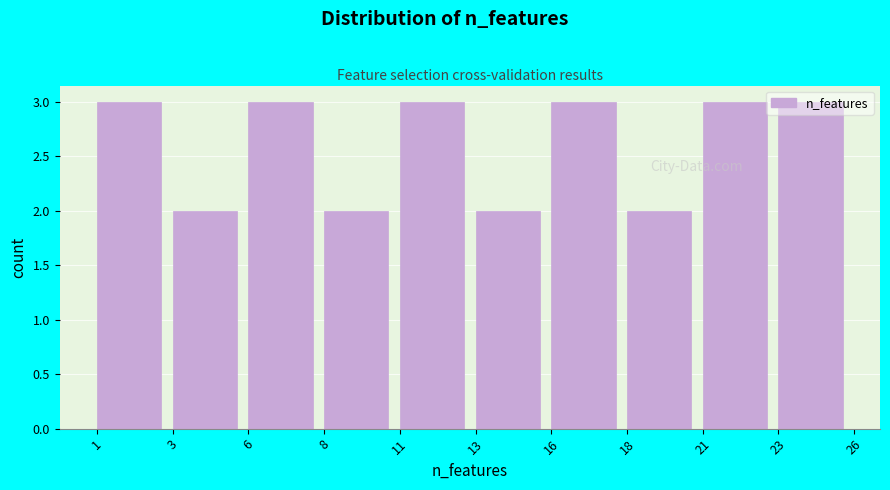

What is the average value?

3